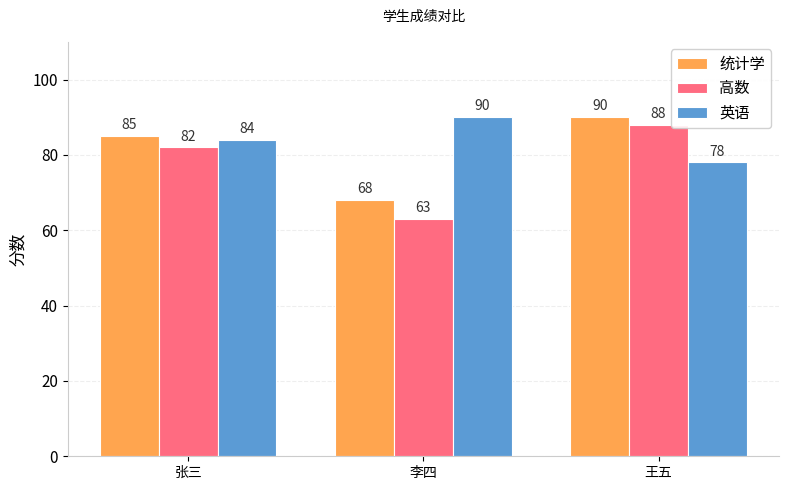

At how many categories does at least one series exceed 87?

2